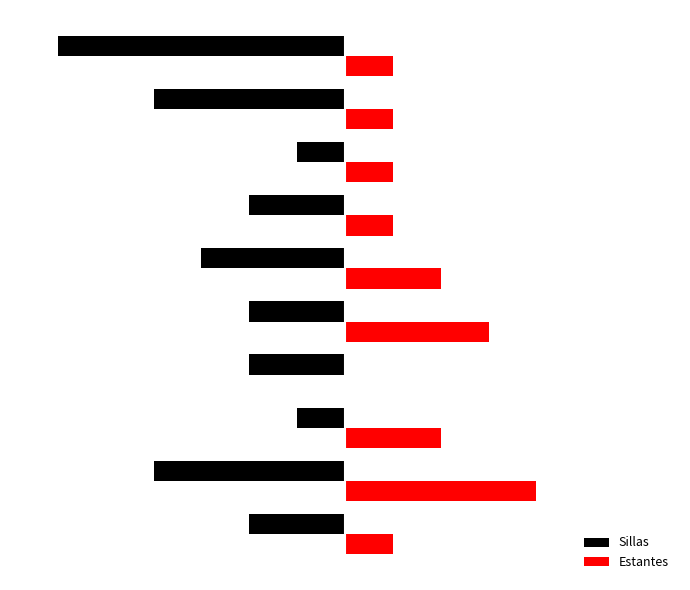

What are all the series names shown in the legend?

Sillas, Estantes